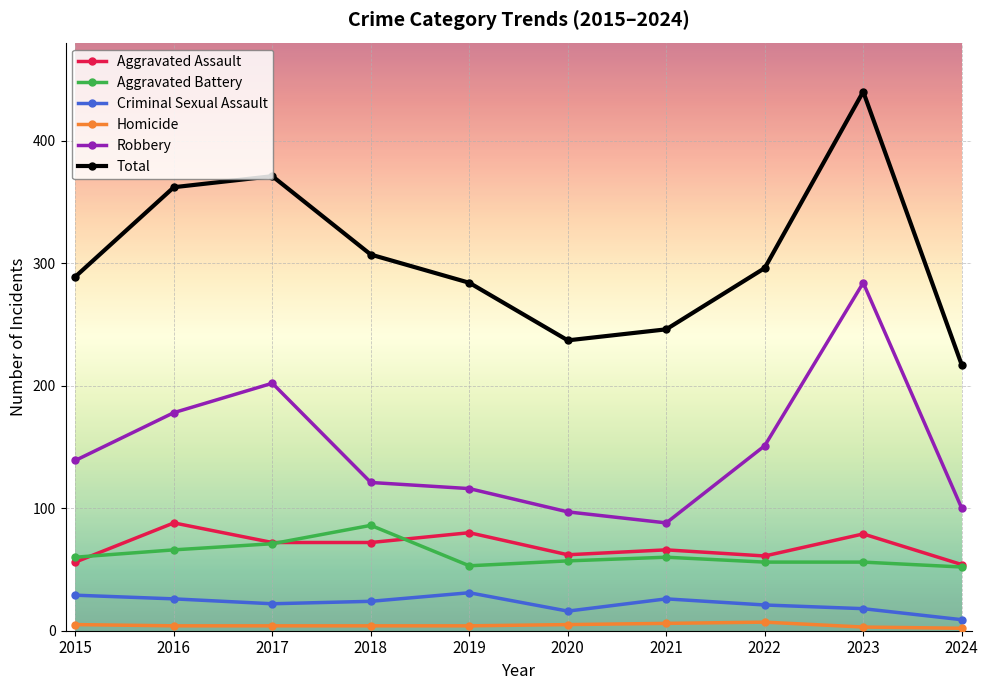

Where is the first local maximum for Robbery?

2017